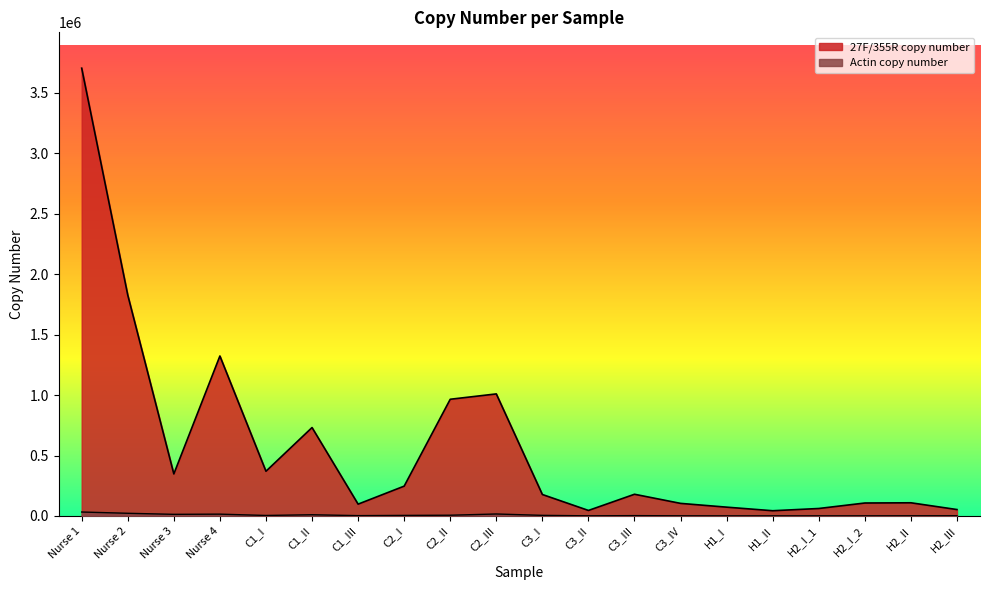

Which series has the largest total across all categories?

27F/355R copy number